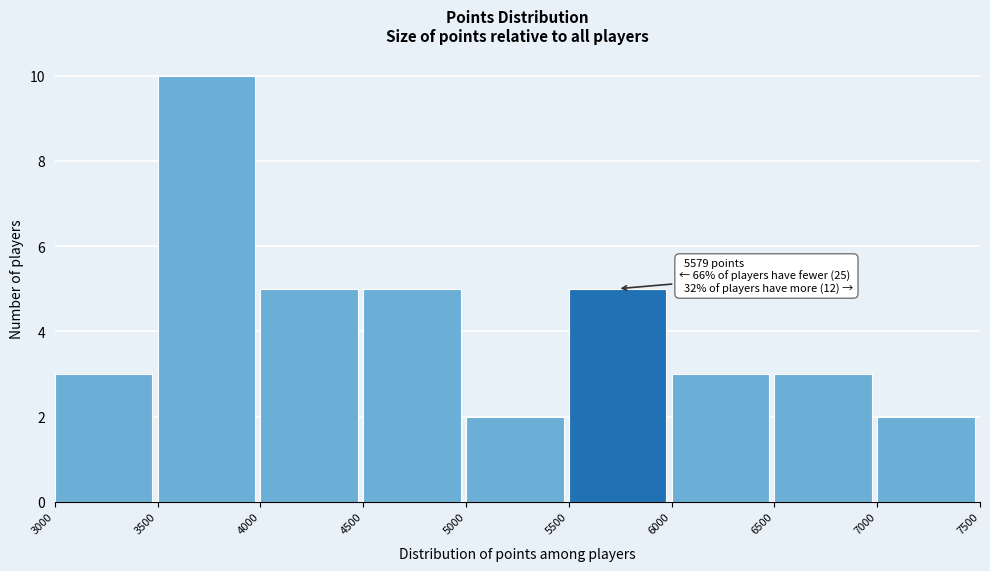

Which range on the x-axis has the tallest bar?

3500 to 4000